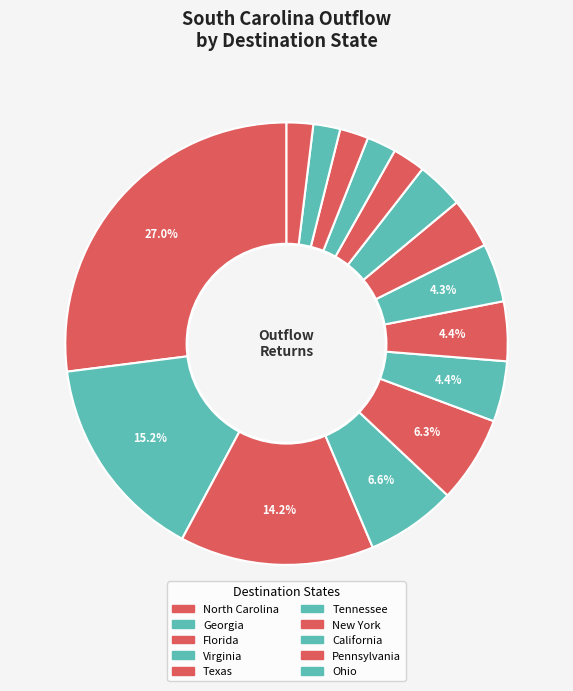

How many segments does this pie chart have?

15